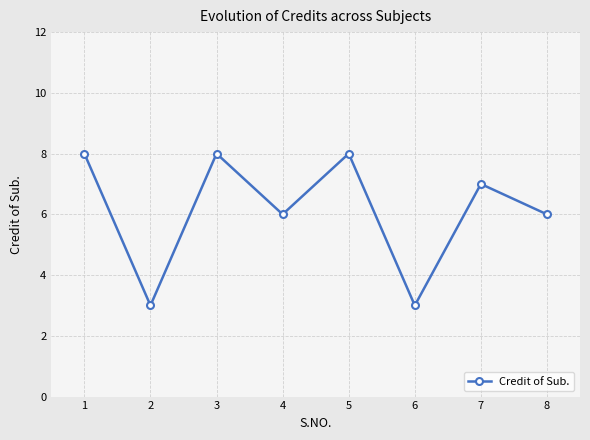

What is the greatest value displayed?

8